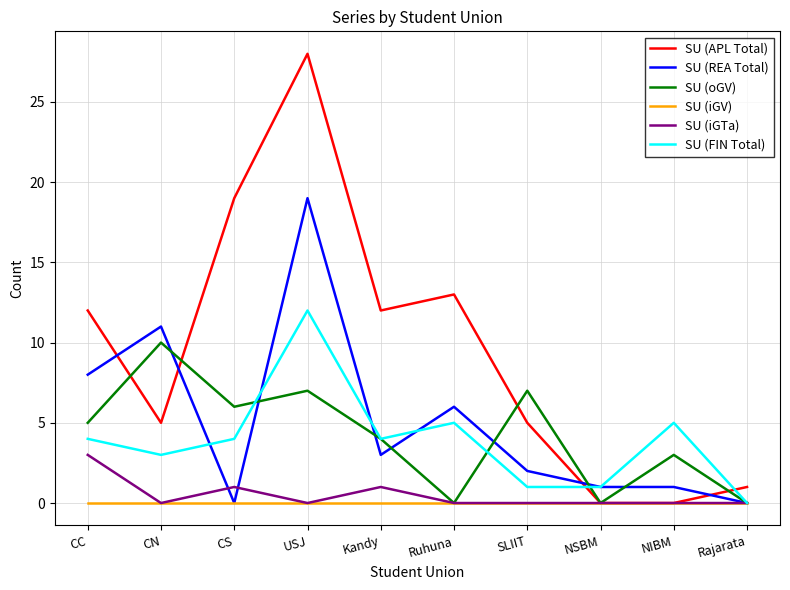

What is the greatest value displayed?

28